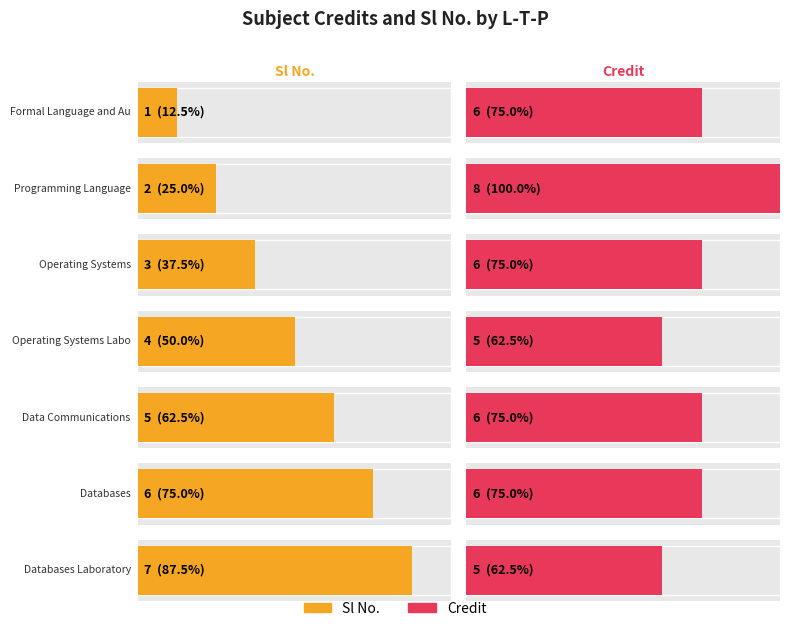

Does the chart contain stacked bars?

No